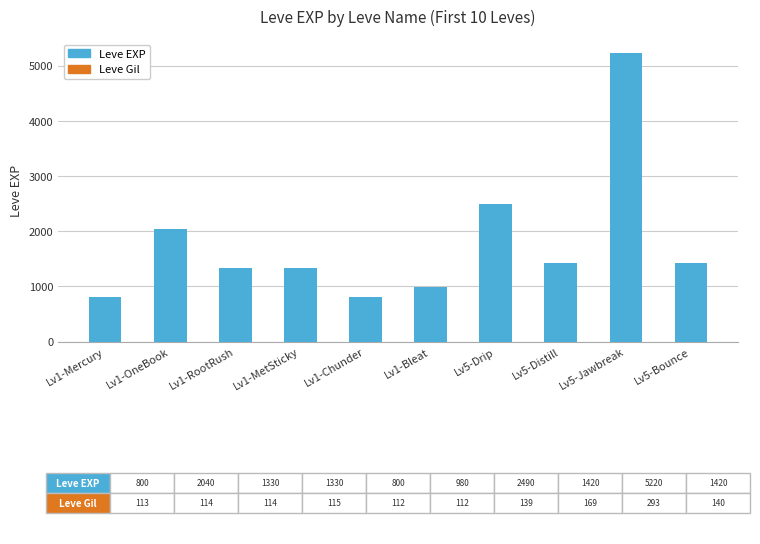

The value at Lv1-MetSticky is 1330. True or false?

True